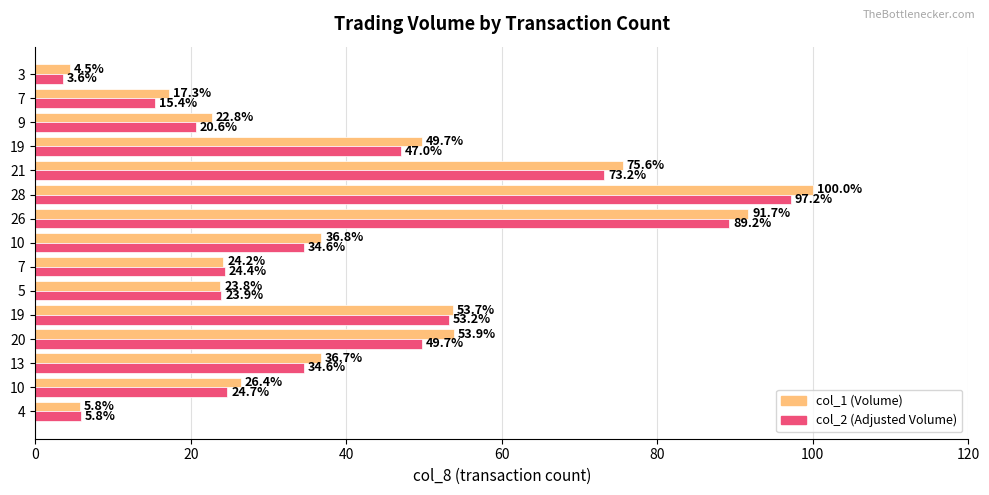

How many distinct data groups are displayed?

2